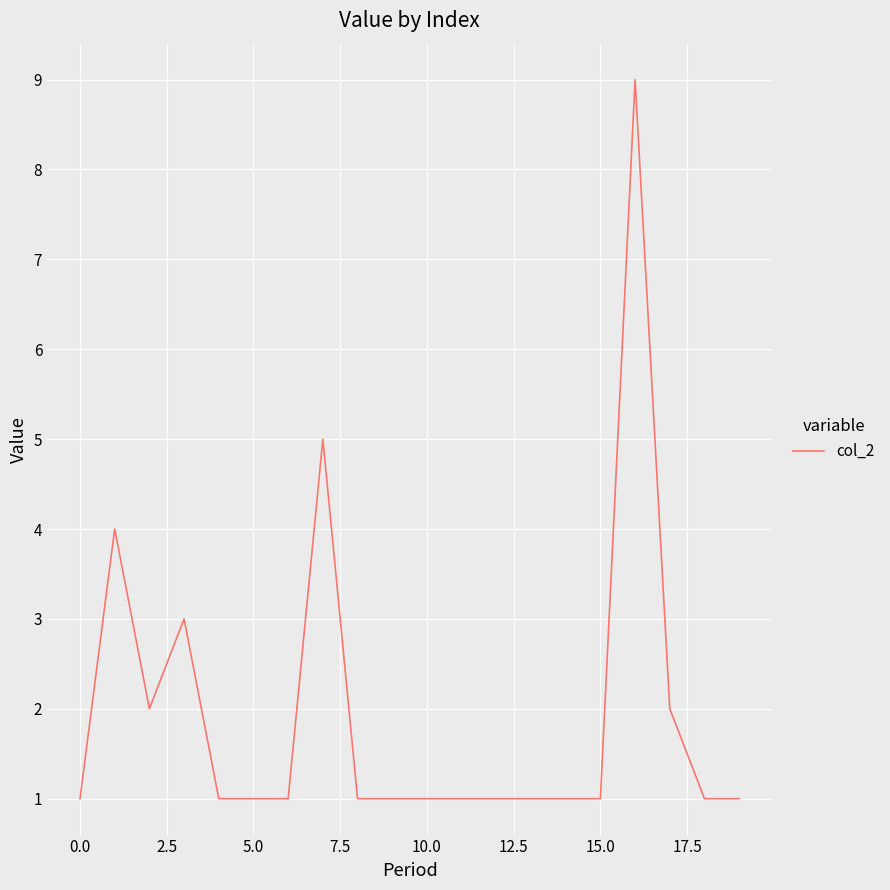

How many values are between 1 and 2?

16